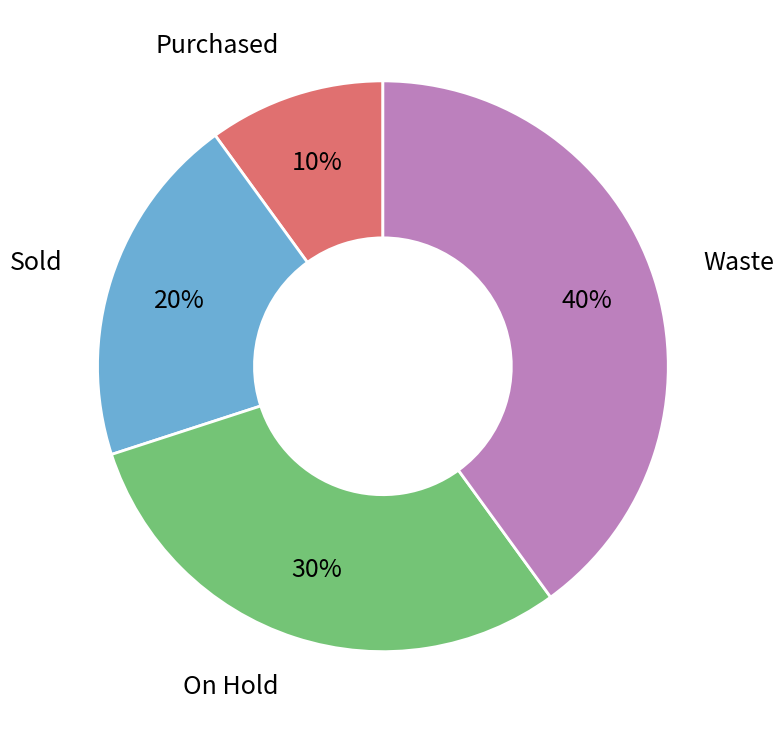

To the nearest percent, what is the difference between the largest and smallest slice percentages?

30%